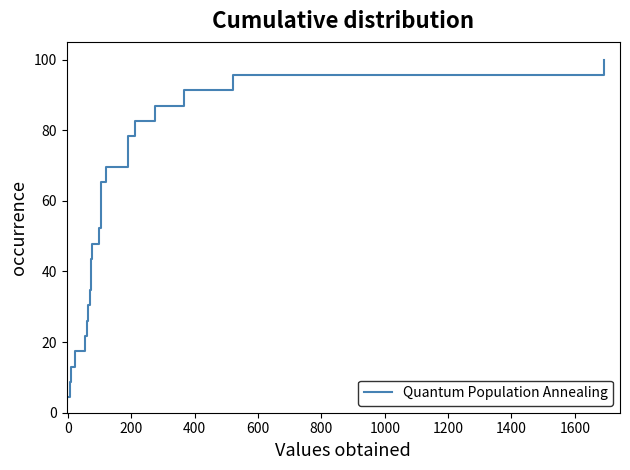

True or false: the data has more than 0 interior local peaks.

False